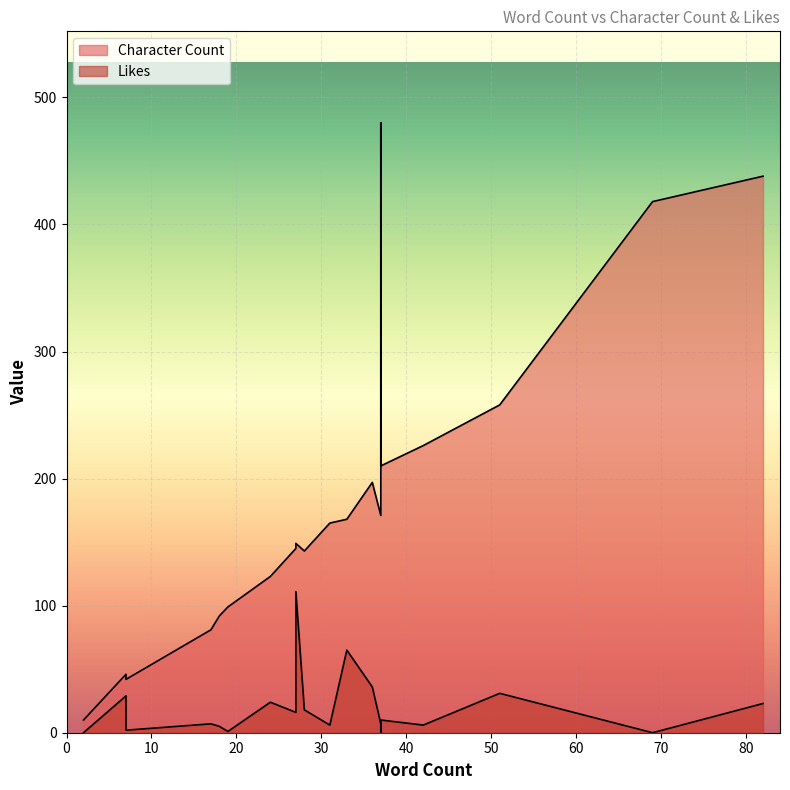

What is the difference between the maximum and minimum values in the Likes series?

111